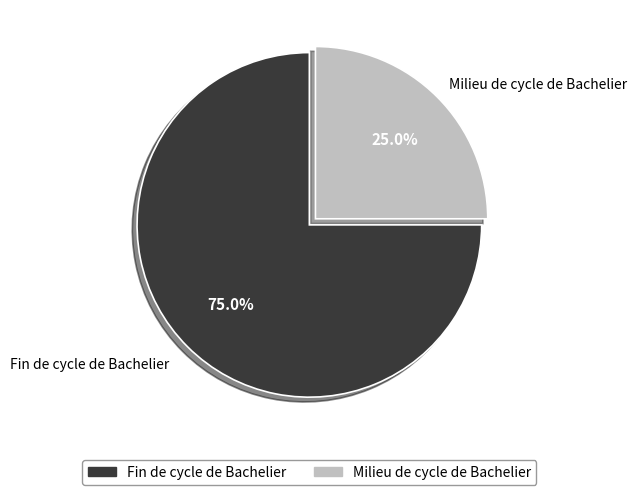

Is it true that Fin de cycle de Bachelier is 75% of the pie?

True